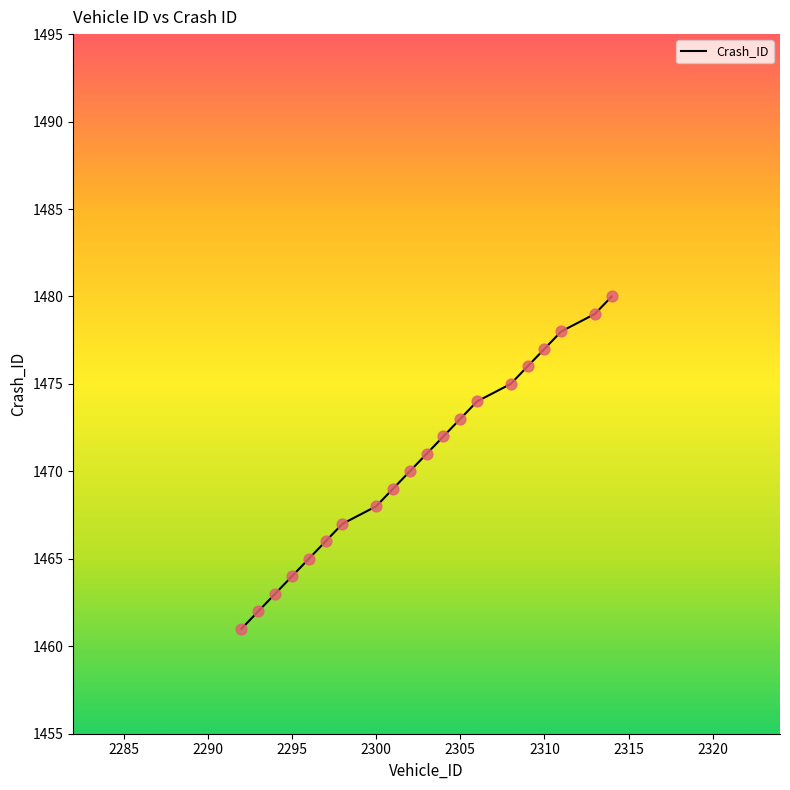

What is the difference between the maximum and minimum values?

19